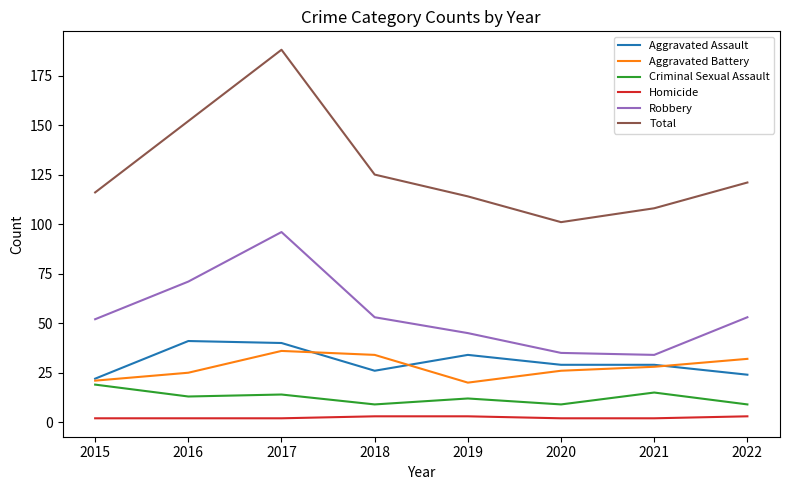

Which series has the largest range (max minus min)?

Total